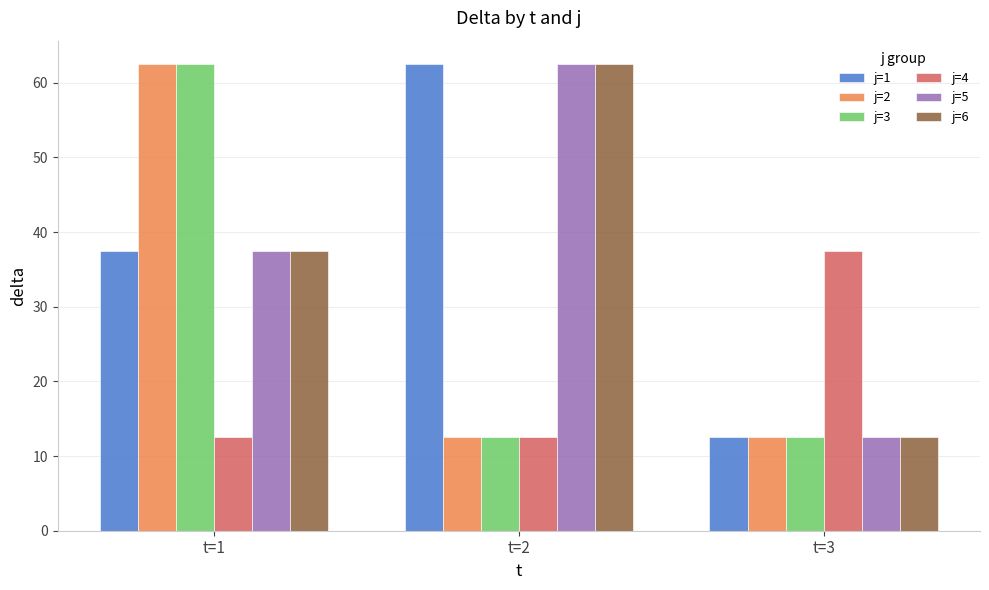

How many bars are there in each group?

6